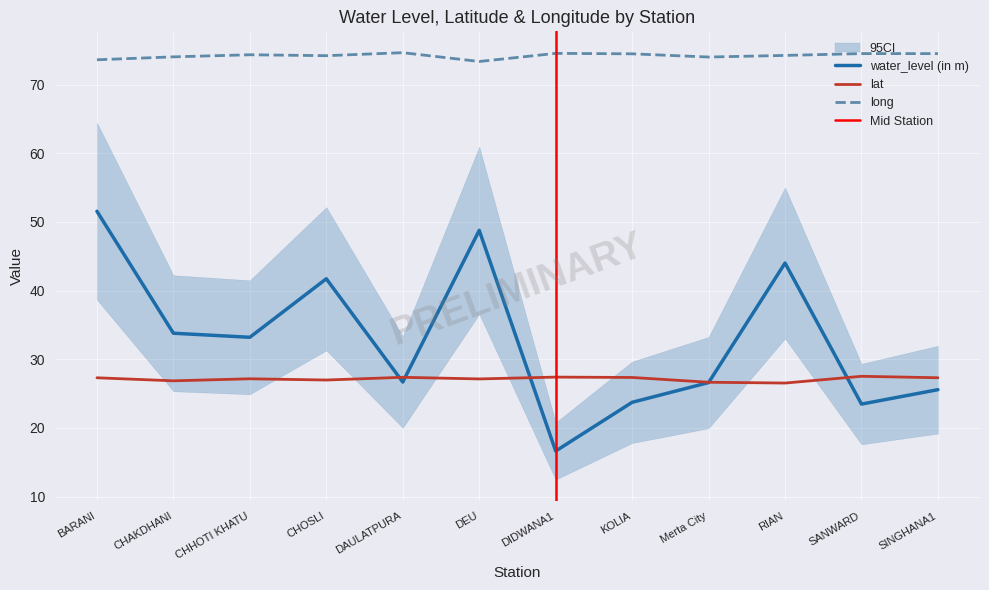

Reading right to left, what are all the values shown in this chart?

water_level (in m): 25.6	23.5	44.0	26.6	23.7	16.6	48.8	26.7	41.7	33.2	33.8	51.5
lat: 27.3	27.5	26.5	26.6	27.3	27.4	27.1	27.4	27.0	27.2	26.9	27.3
long: 74.5	74.5	74.2	74.0	74.5	74.5	73.4	74.7	74.2	74.3	74.0	73.6